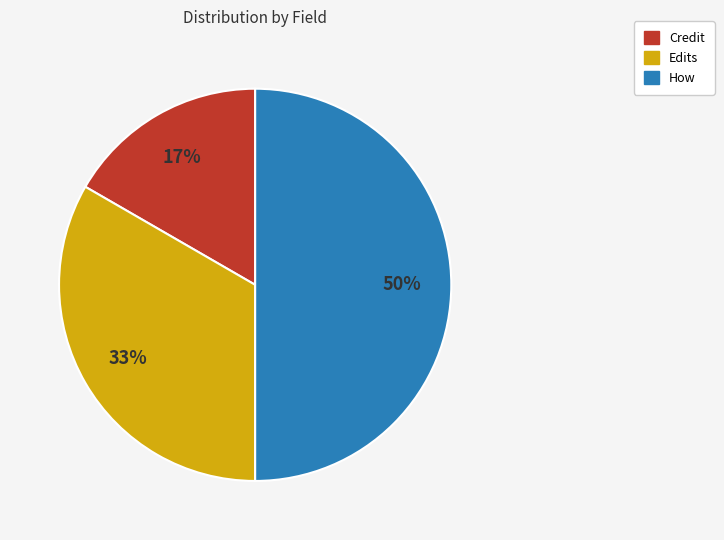

Rank the categories by value from highest to lowest.

How, Edits, Credit